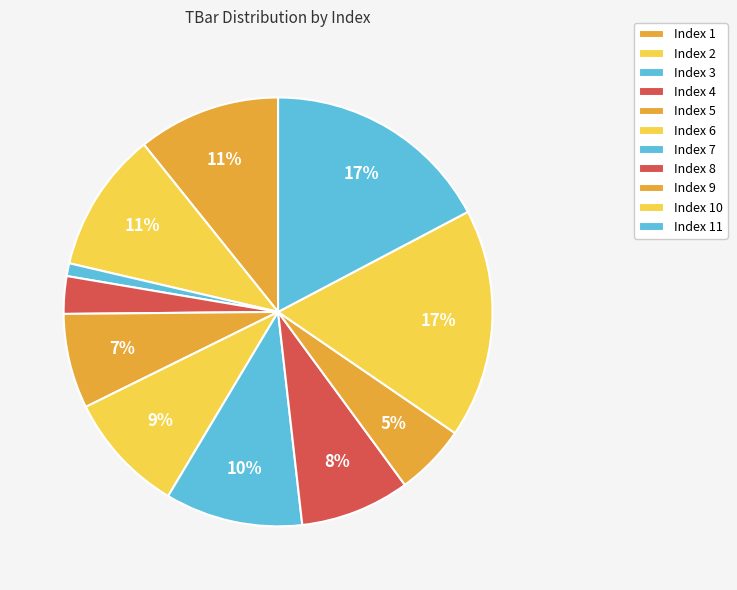

How many segments does this pie chart have?

11